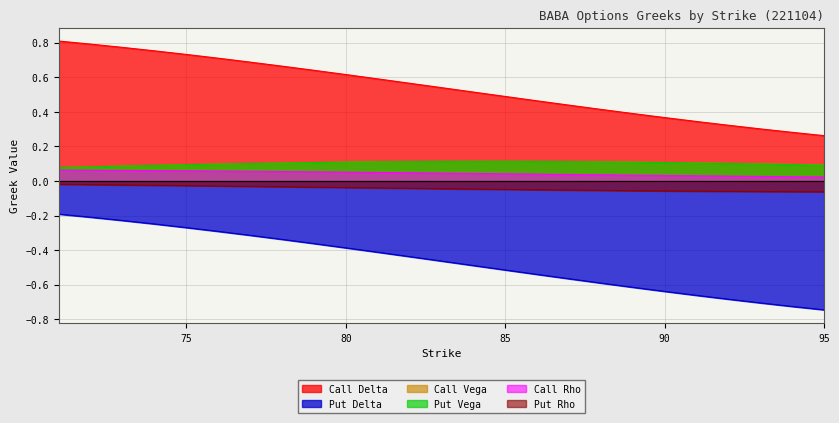

What is the value of the Call Delta point at the 12th from the left?

0.6